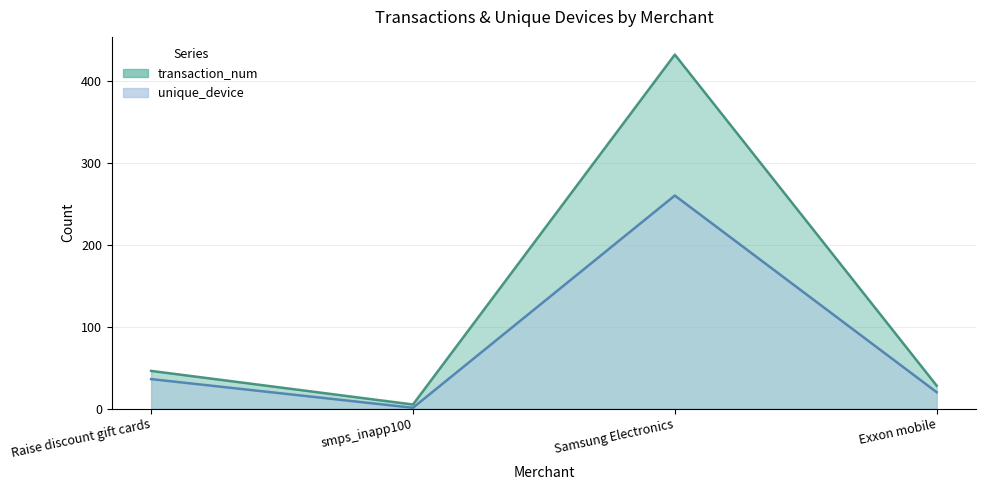

What is the average value of the unique_device series?

79